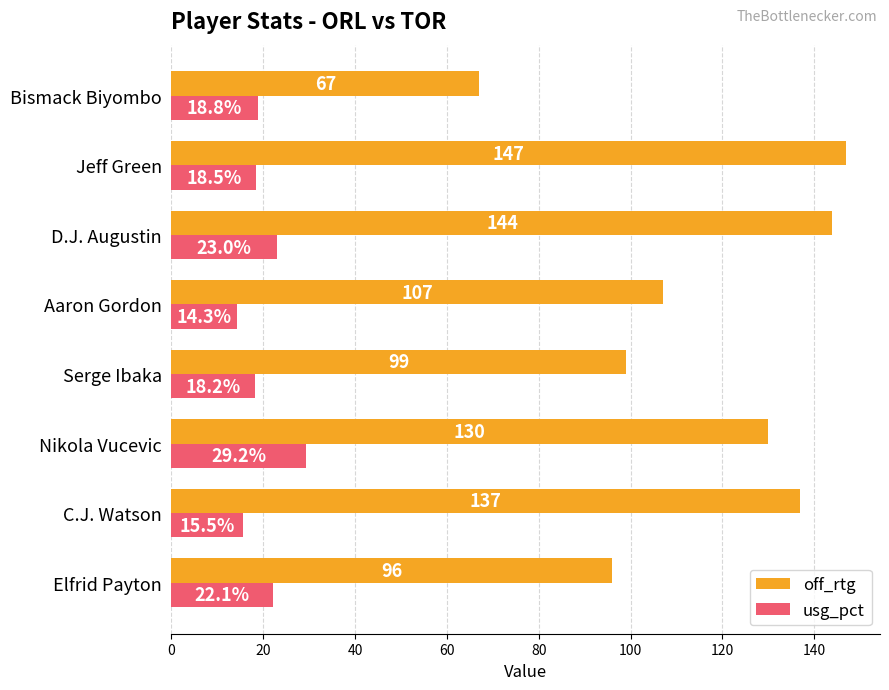

Between D.J. Augustin and Jeff Green, which series saw the biggest shift?

usg_pct